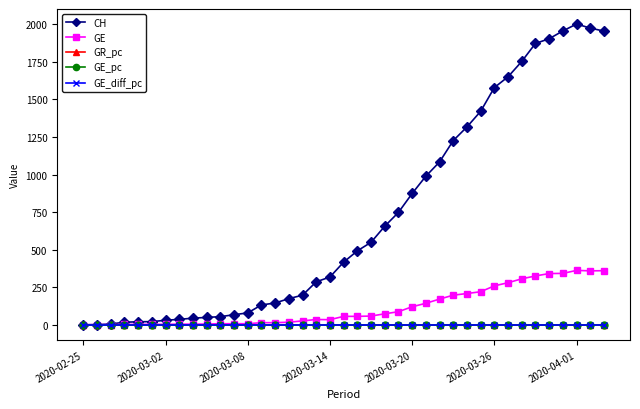

At how many categories does at least one series exceed 1028?

13